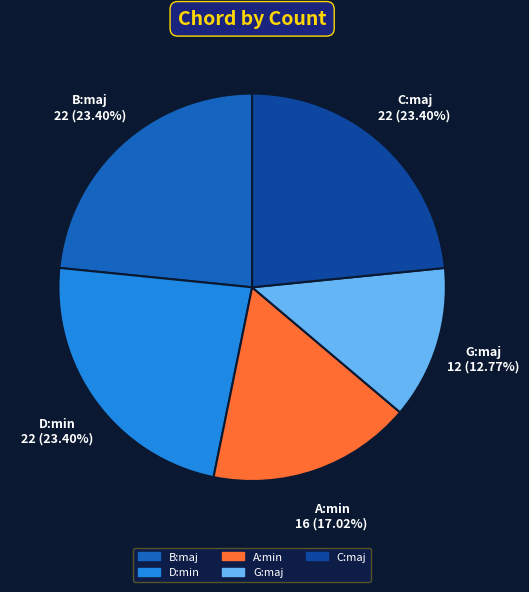

How much of the chart is everything except A:min?

83.0%